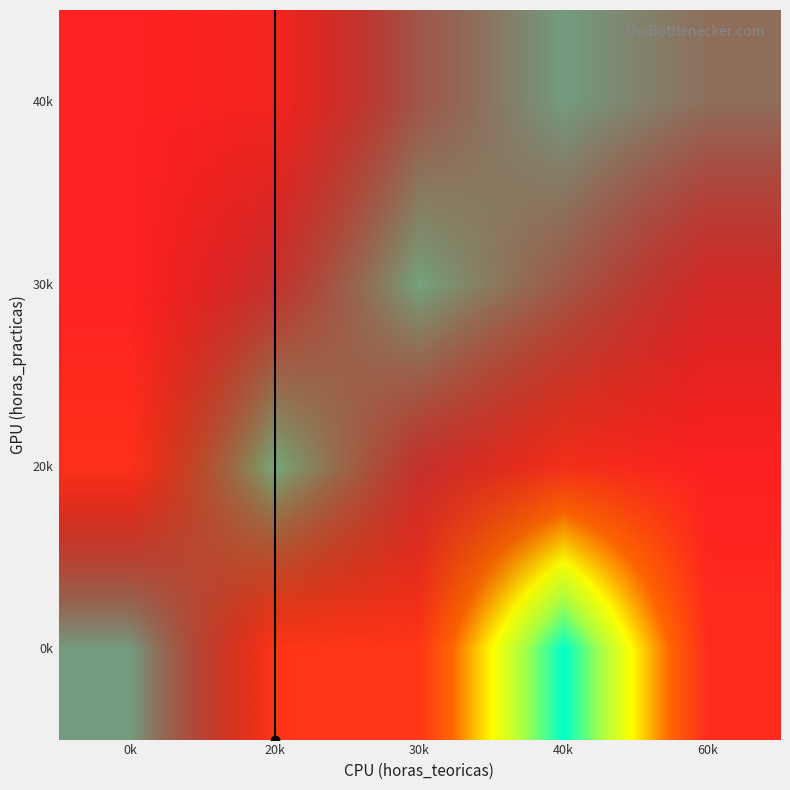

At which category is the sum across all series the highest?

30k